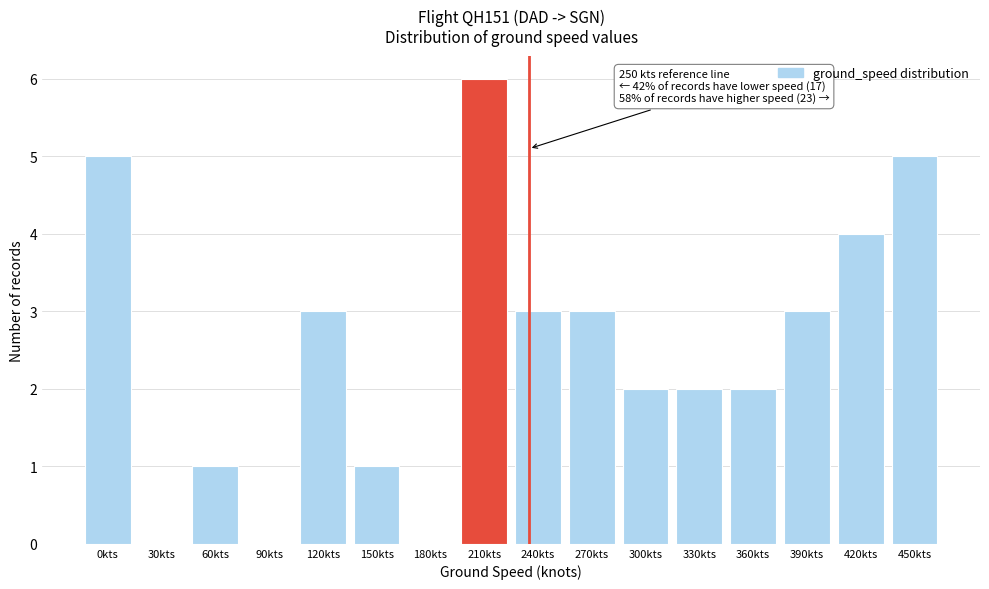

Reading left to right, what are all the values shown in this chart?

0kts=5	30kts=0	60kts=1	90kts=0	120kts=3	150kts=1	180kts=0	210kts=6	240kts=3	270kts=3	300kts=2	330kts=2	360kts=2	390kts=3	420kts=4	450kts=5